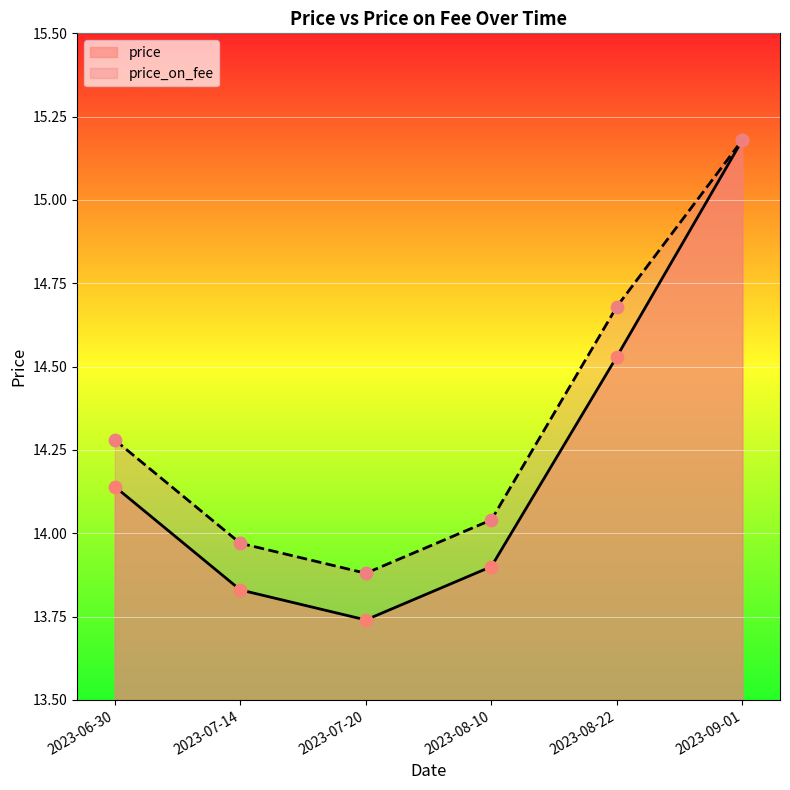

Which series contains the highest Y value?

price